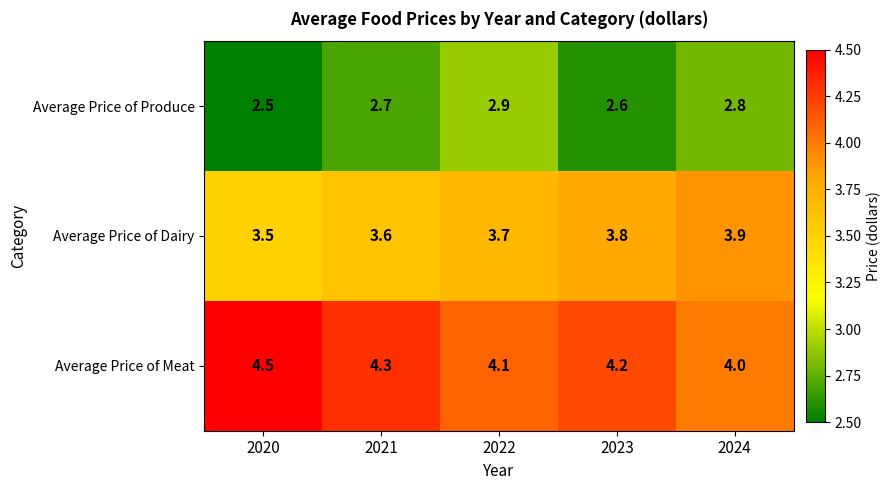

Which category has the lowest value in the Average Price of Dairy series?

2020